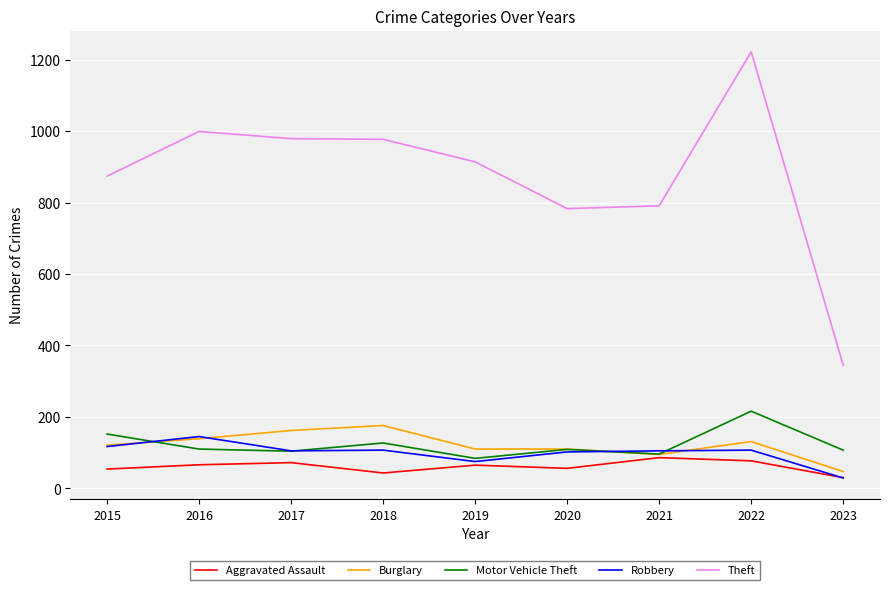

What is the minimum value shown in the chart?

29